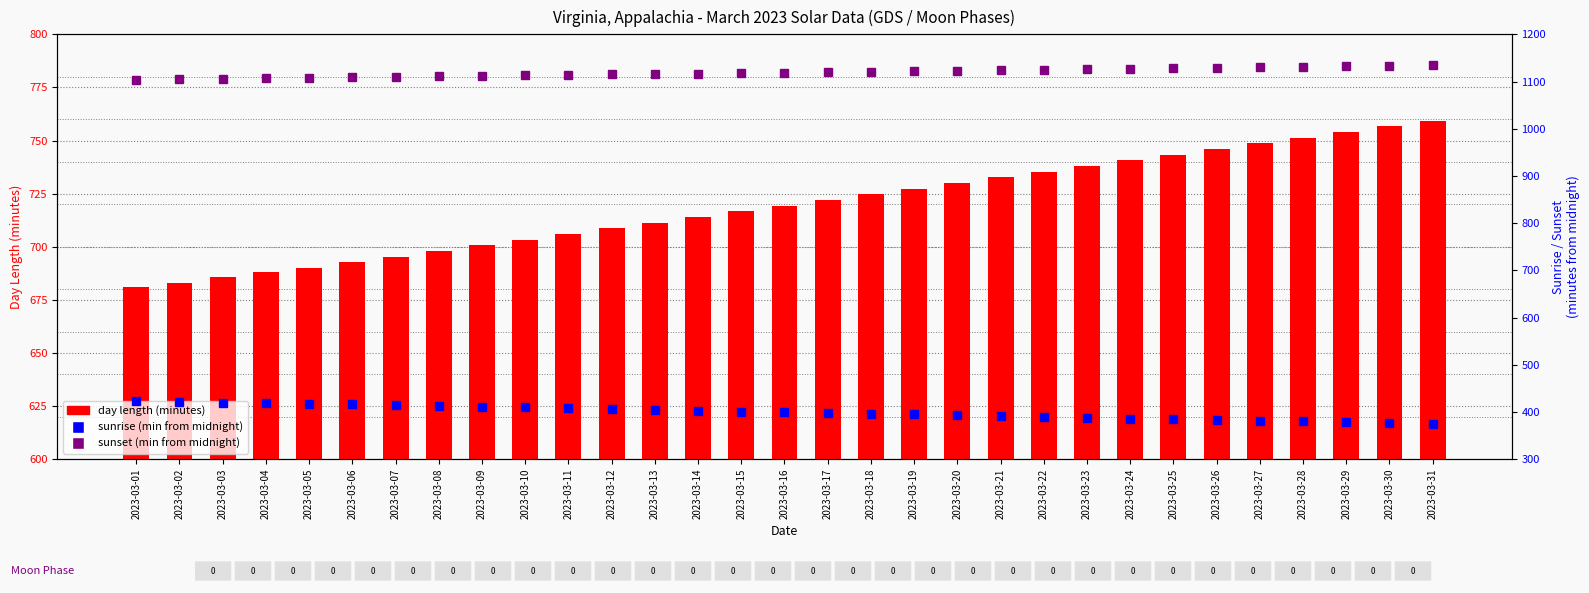

Read the sunset (min from midnight) value at 2023-03-07, to the nearest 10.

1110